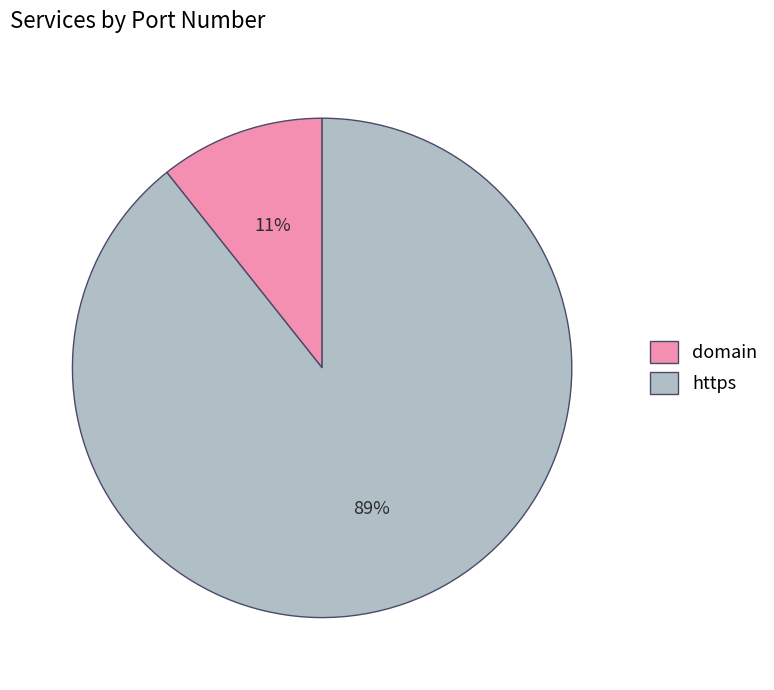

To the nearest percent, what percentage of the pie is domain?

11%